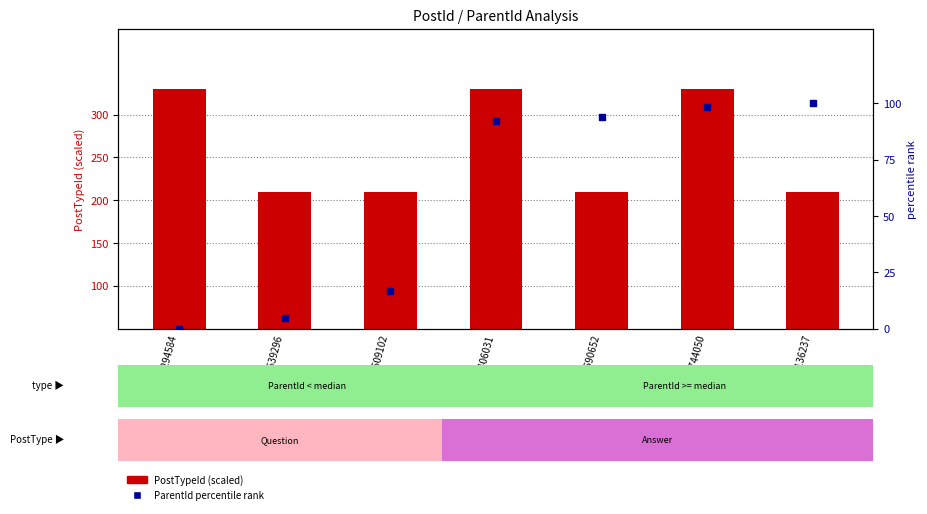

Which series contains the lowest Y value?

ParentId percentile rank